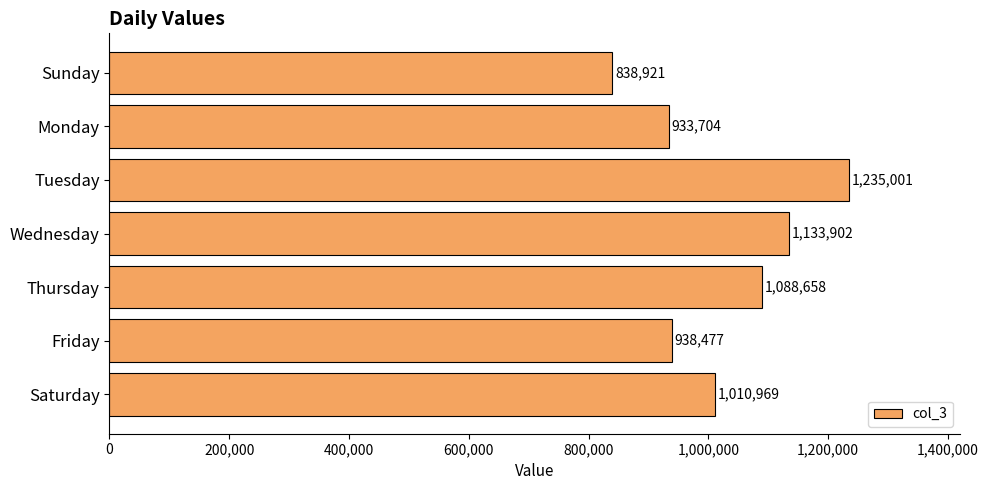

Approximately how many times larger is the value at Sunday compared to Thursday?

0.8